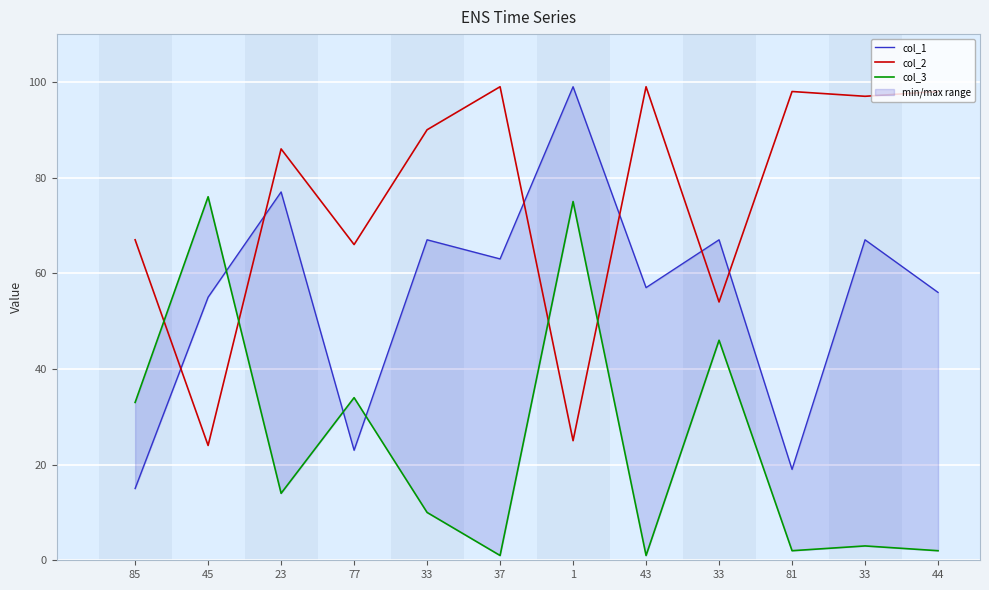

Which category has the highest value in the col_1 series?

1